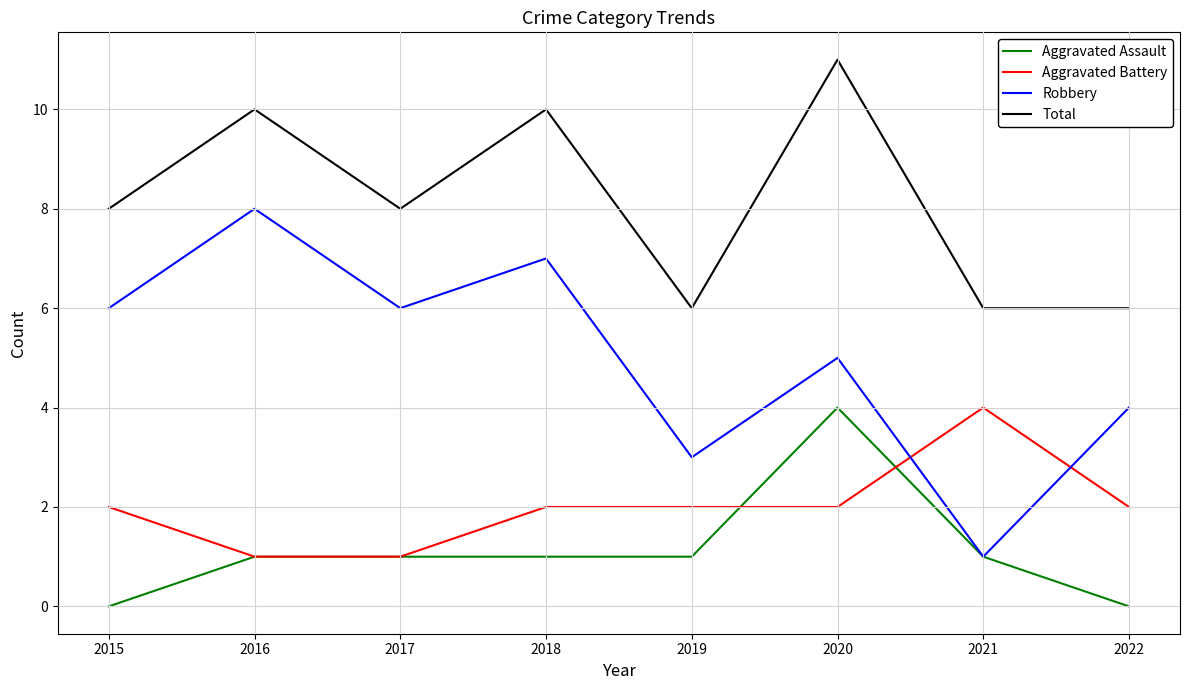

What is the greatest value displayed?

11